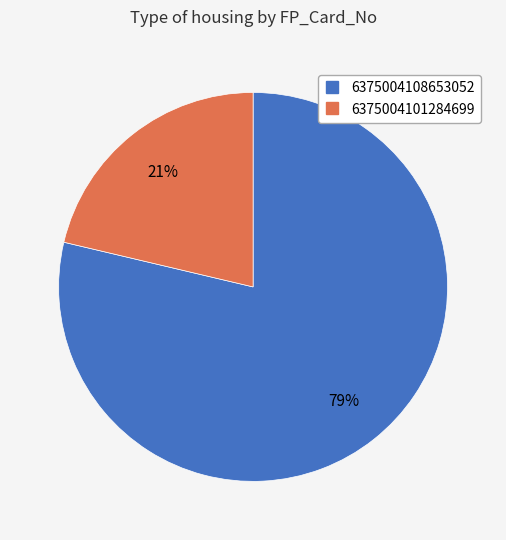

Does 6375004101284699 represent more than half of the total?

No